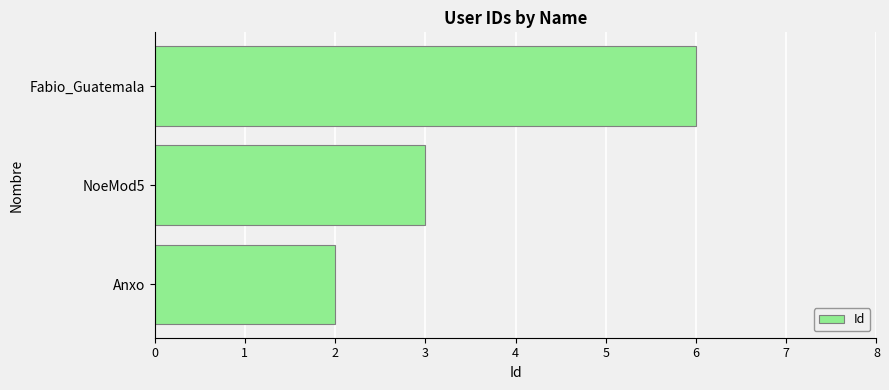

Reading bottom to top, what are all the values shown in this chart?

Anxo=2	NoeMod5=3	Fabio_Guatemala=6